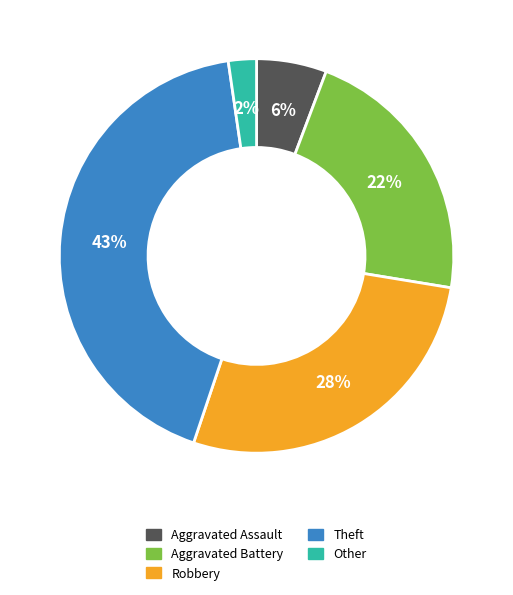

Is the sum of Aggravated Assault and Other greater than half?

No